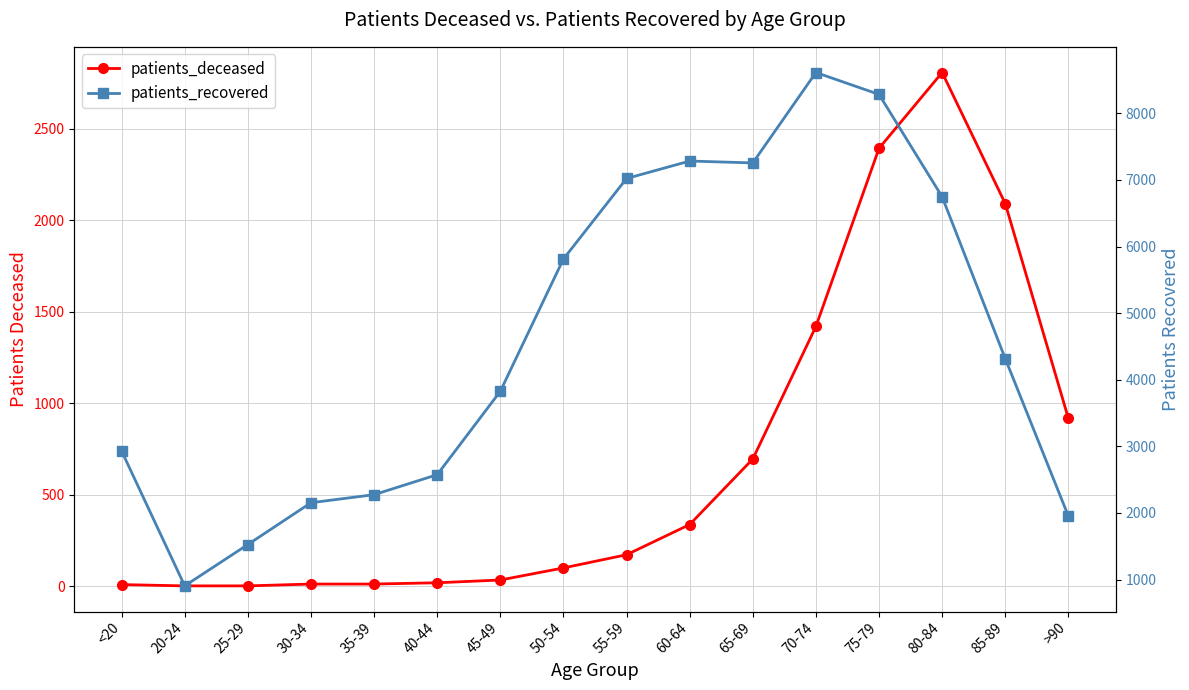

Reading left to right, extract all data points from this chart.

patients_deceased: <20=10	20-24=3	25-29=3	30-34=13	35-39=13	40-44=20	45-49=35	50-54=101	55-59=173	60-64=338	65-69=696	70-74=1420	75-79=2393	80-84=2807	85-89=2091	>90=918
patients_recovered: <20=2930	20-24=906	25-29=1527	30-34=2154	35-39=2275	40-44=2575	45-49=3827	50-54=5813	55-59=7021	60-64=7283	65-69=7255	70-74=8612	75-79=8283	80-84=6746	85-89=4317	>90=1953